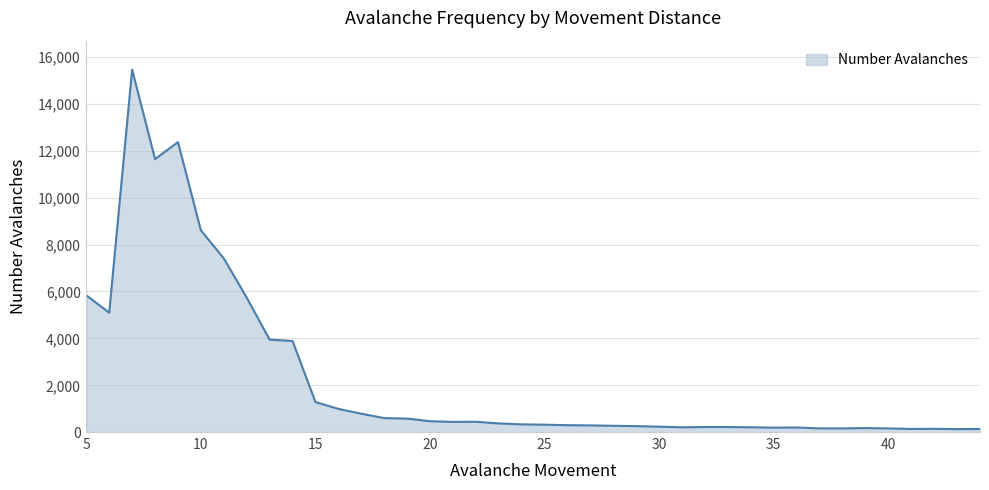

What is the difference between the maximum and minimum values?

15310